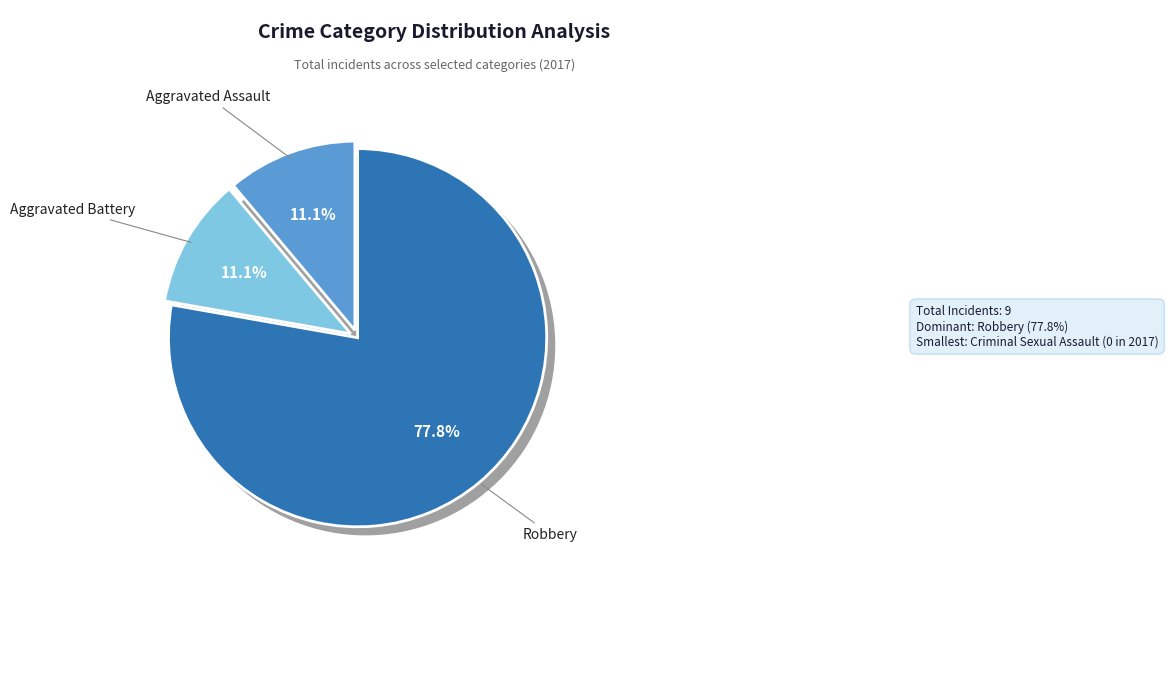

To the nearest percent, what percentage of the pie is Aggravated Battery?

11%